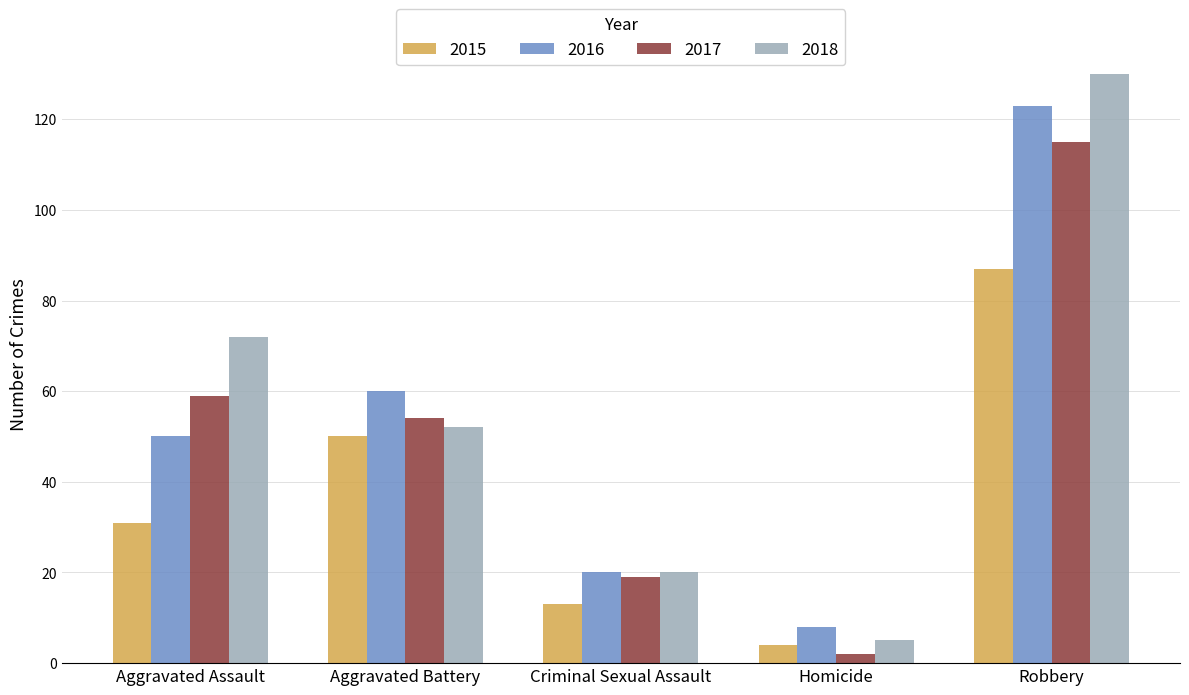

At which category is the sum across all series the highest?

Robbery